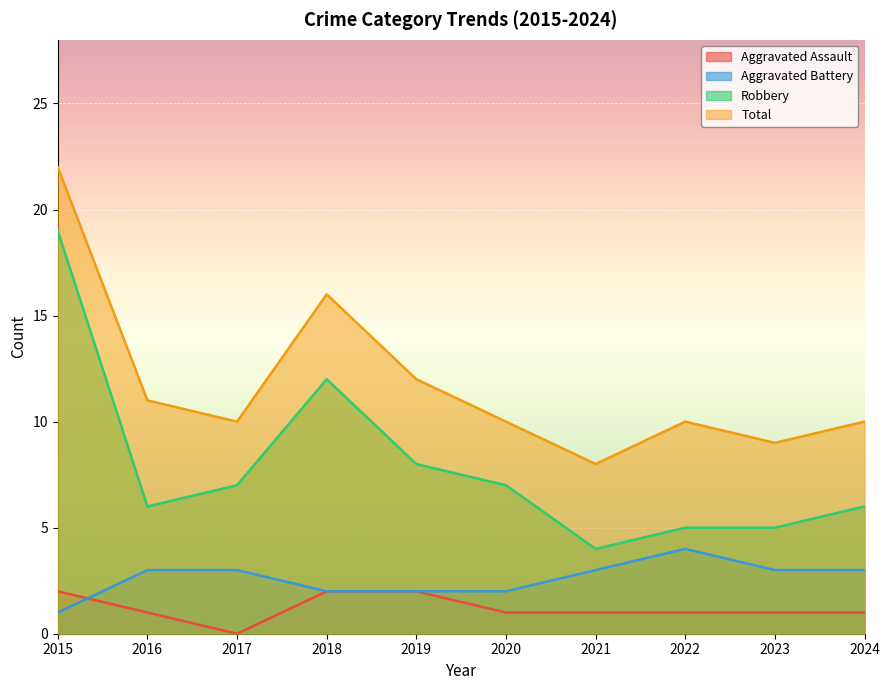

In Aggravated Battery, how many points are higher than both neighbors (excluding endpoints)?

1